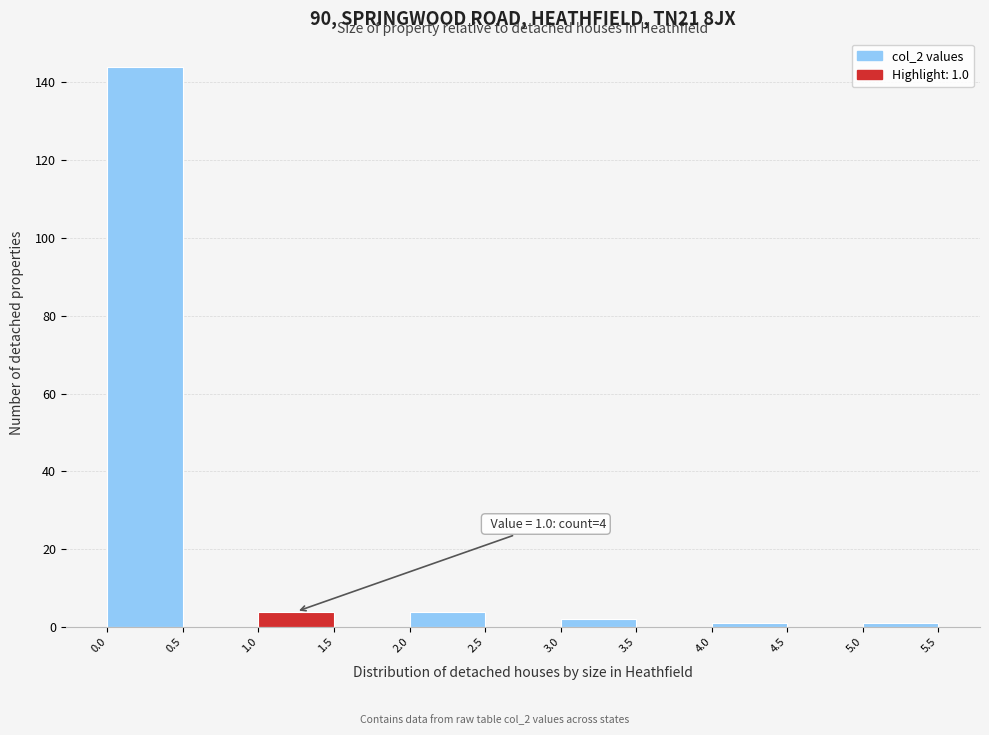

Which range on the x-axis has the tallest bar?

0.0 to 0.5